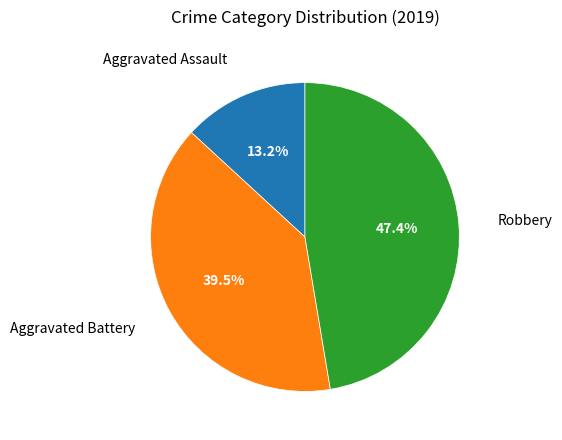

Is there a majority slice in this chart?

No